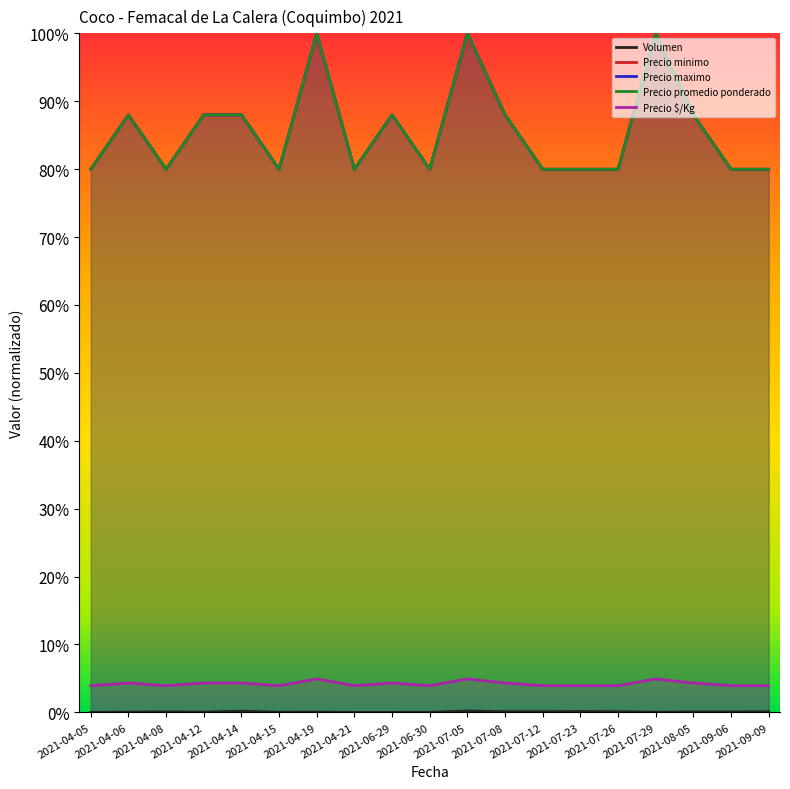

Reading left to right, what are all the values shown in this chart?

Volumen: 0.0	0.0	0.0	0.0	0.0	0.0	0.0	0.0	0.0	0.0	0.0	0.0	0.0	0.0	0.0	0.0	0.0	0.0	0.0
Precio minimo: 0.8	0.9	0.8	0.9	0.9	0.8	1.0	0.8	0.9	0.8	1.0	0.9	0.8	0.8	0.8	1.0	0.9	0.8	0.8
Precio maximo: 0.8	0.9	0.8	0.9	0.9	0.8	1.0	0.8	0.9	0.8	1.0	0.9	0.8	0.8	0.8	1.0	0.9	0.8	0.8
Precio promedio ponderado: 0.8	0.9	0.8	0.9	0.9	0.8	1.0	0.8	0.9	0.8	1.0	0.9	0.8	0.8	0.8	1.0	0.9	0.8	0.8
Precio $/Kg: 0.0	0.0	0.0	0.0	0.0	0.0	0.0	0.0	0.0	0.0	0.0	0.0	0.0	0.0	0.0	0.0	0.0	0.0	0.0